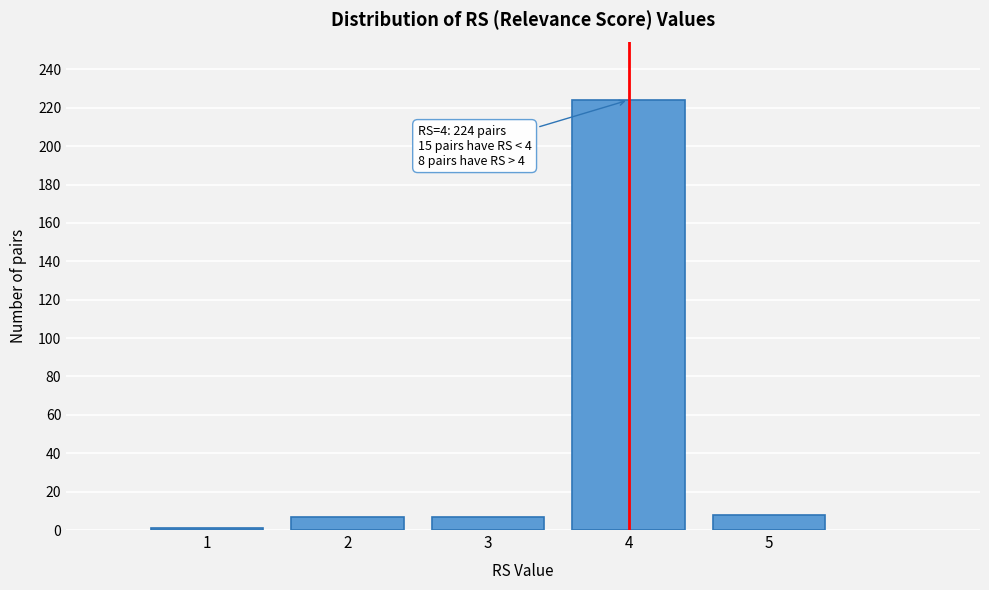

The value at 3 is 7. True or false?

True